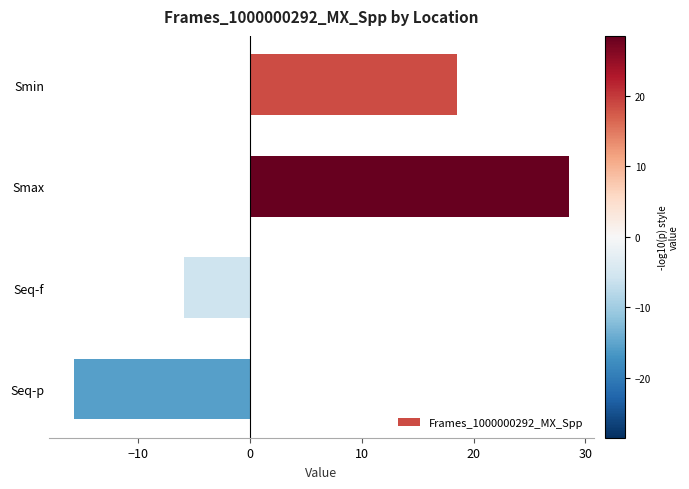

Which label corresponds to the largest value in the chart?

Smax